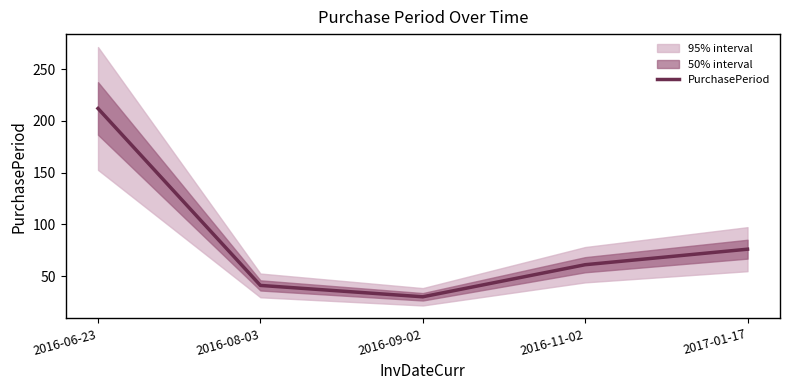

What is the label of the 2nd point from the left?

2016-08-03